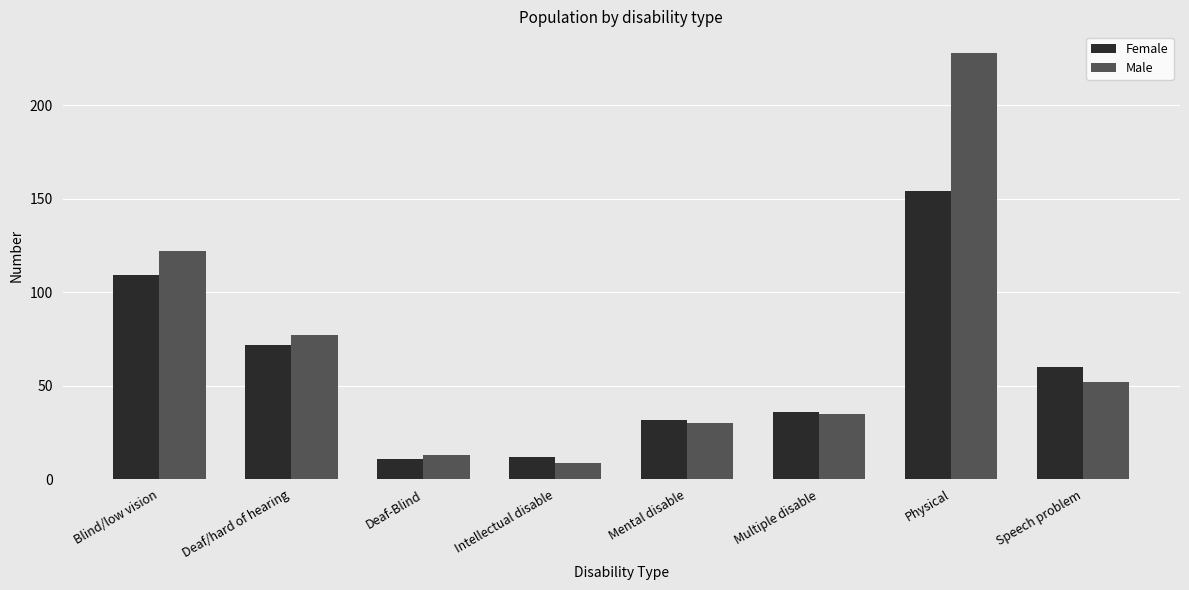

How many categories are shown in the chart?

8